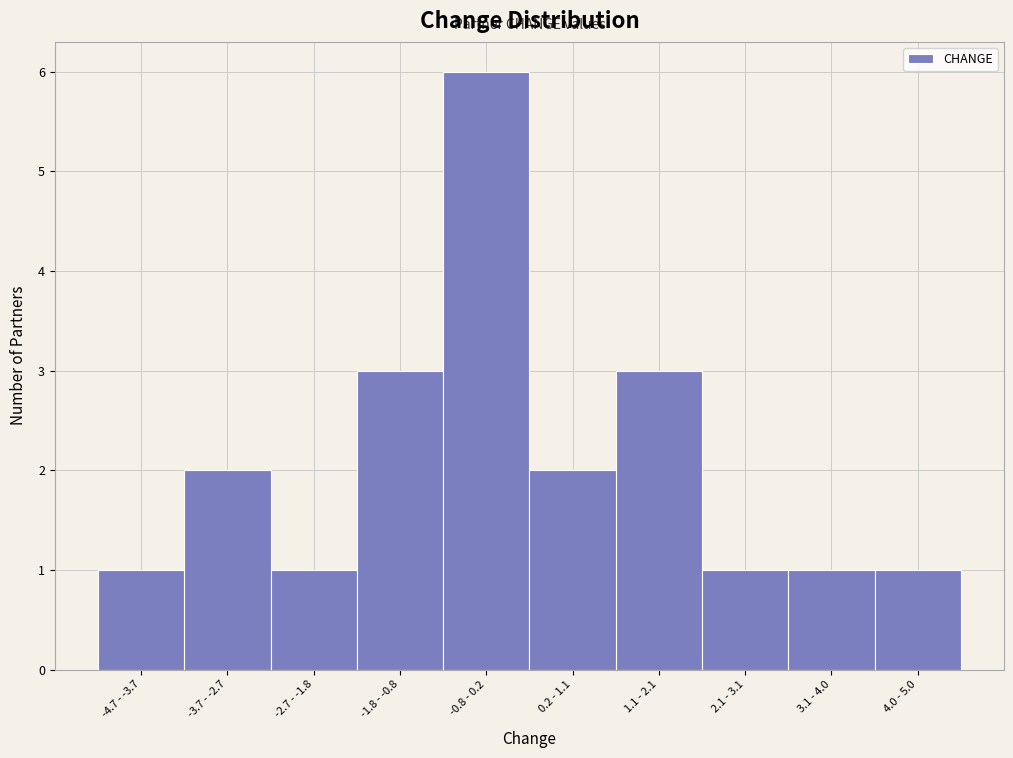

Reading left to right, transcribe all the data shown in this chart.

1	2	1	3	6	2	3	1	1	1